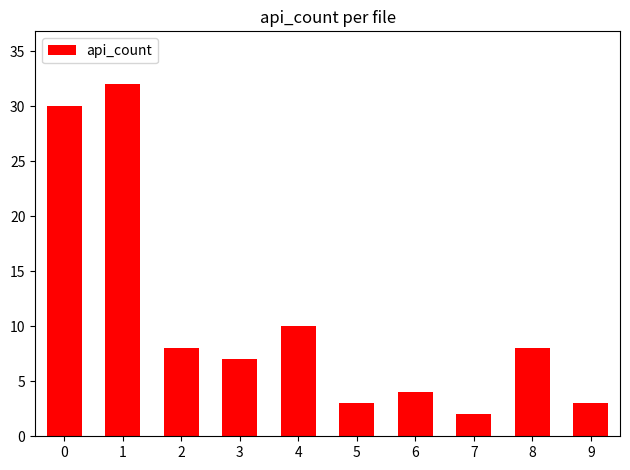

How many values are below 8?

5